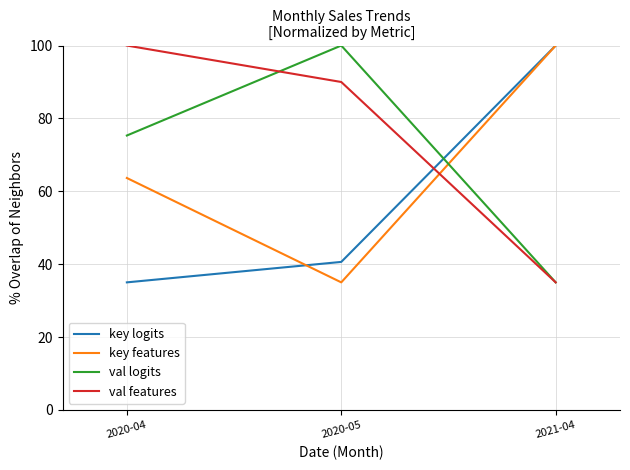

Is the value of val logits at 2020-05 greater than the value of key logits at 2020-05?

Yes